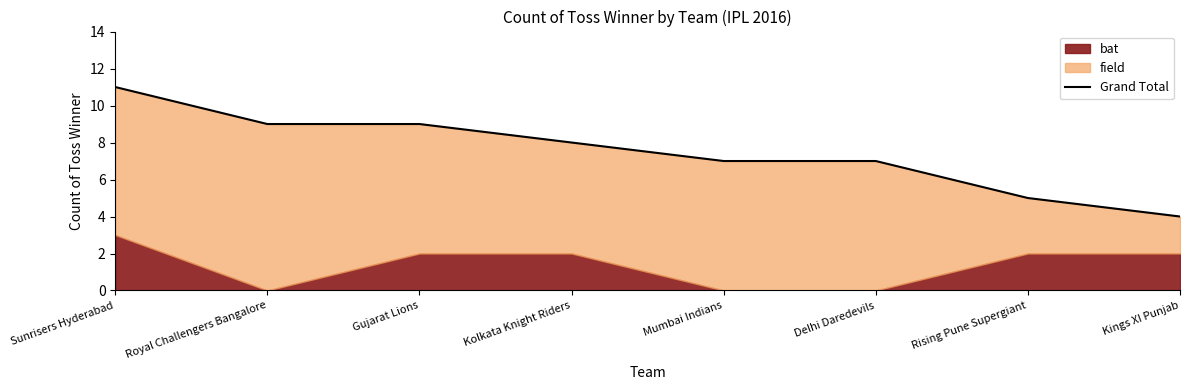

List the labels in order of value, largest first.

Sunrisers Hyderabad, Royal Challengers Bangalore, Gujarat Lions, Kolkata Knight Riders, Mumbai Indians, Delhi Daredevils, Rising Pune Supergiant, Kings XI Punjab